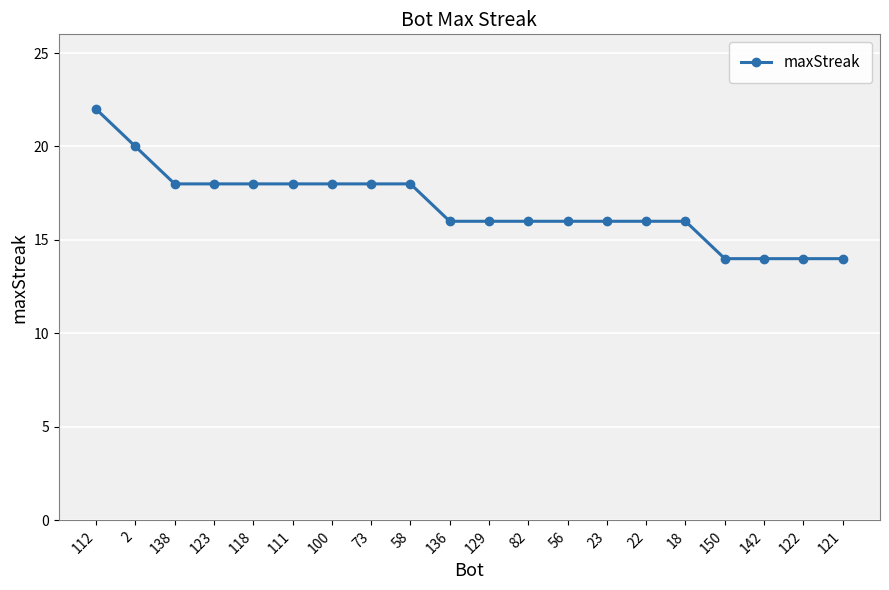

Is it true that the value at 123 is 18?

True